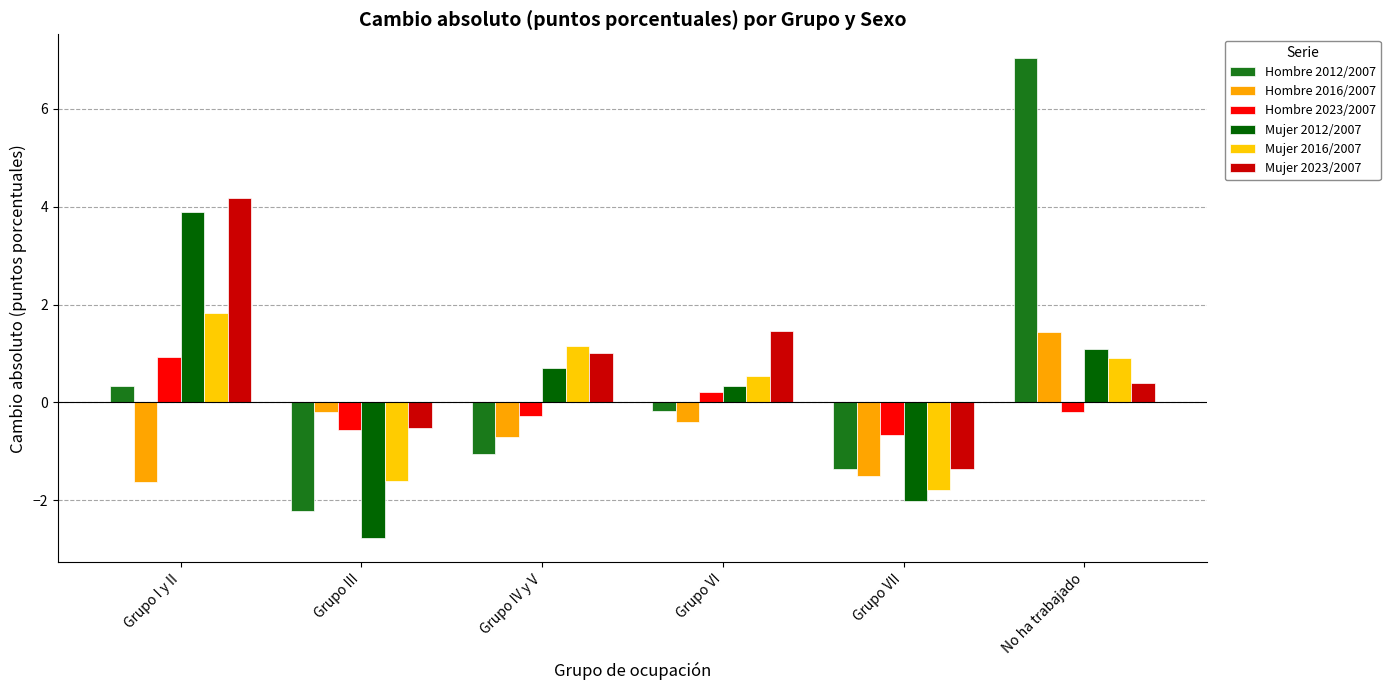

Rank the categories by Mujer 2023/2007 value from highest to lowest.

Grupo I y II, Grupo VI, Grupo IV y V, No ha trabajado, Grupo III, Grupo VII